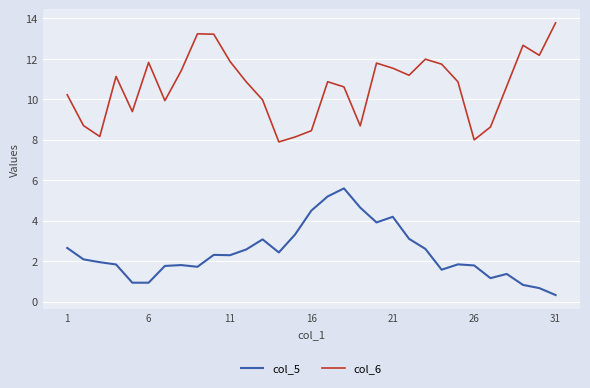

List the series in order of their peak value, highest first.

col_6, col_5